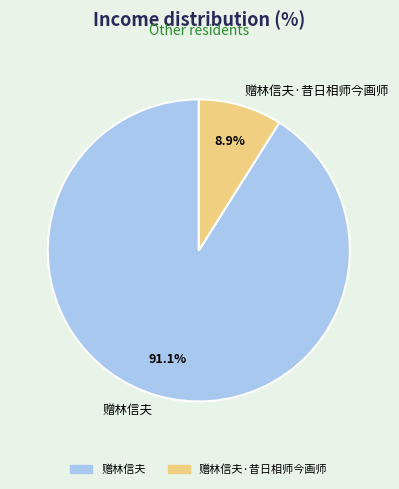

The 赠林信夫·昔日相师今画师 slice represents 14% of the pie. True or false?

False